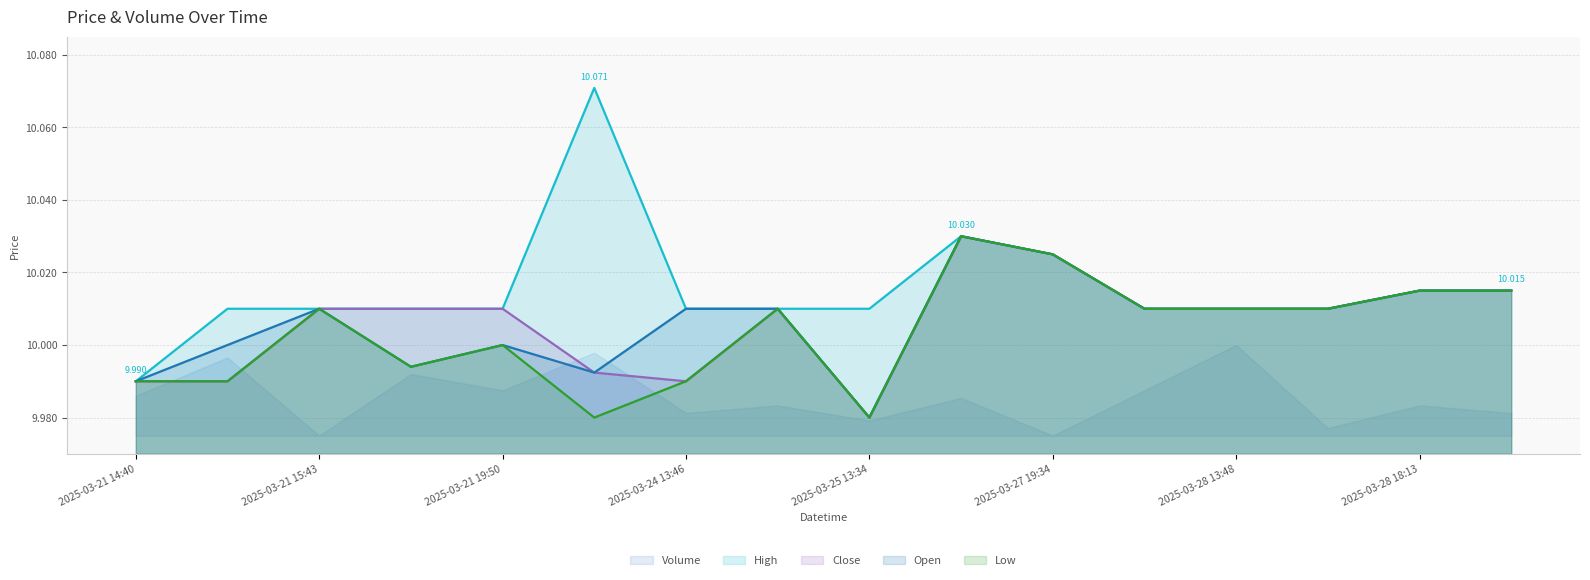

Which has a higher value, 2025-03-27 19:34 or 2025-03-28 18:13?

2025-03-27 19:34